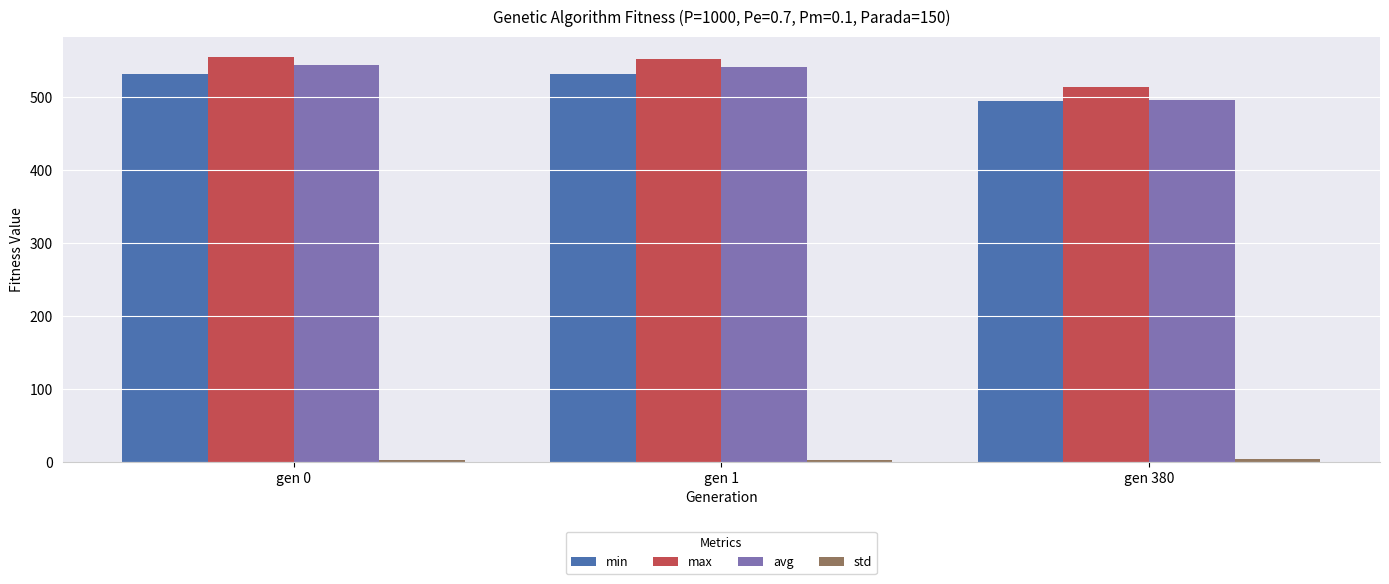

What is the spread (max minus min) of values at gen 1?

549.7